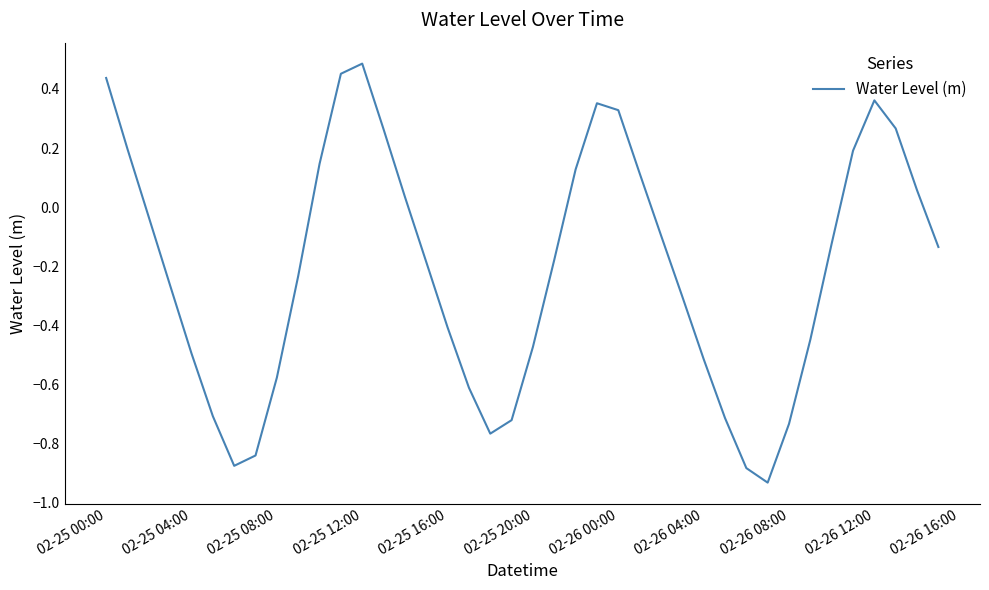

How many values are below zero?

25